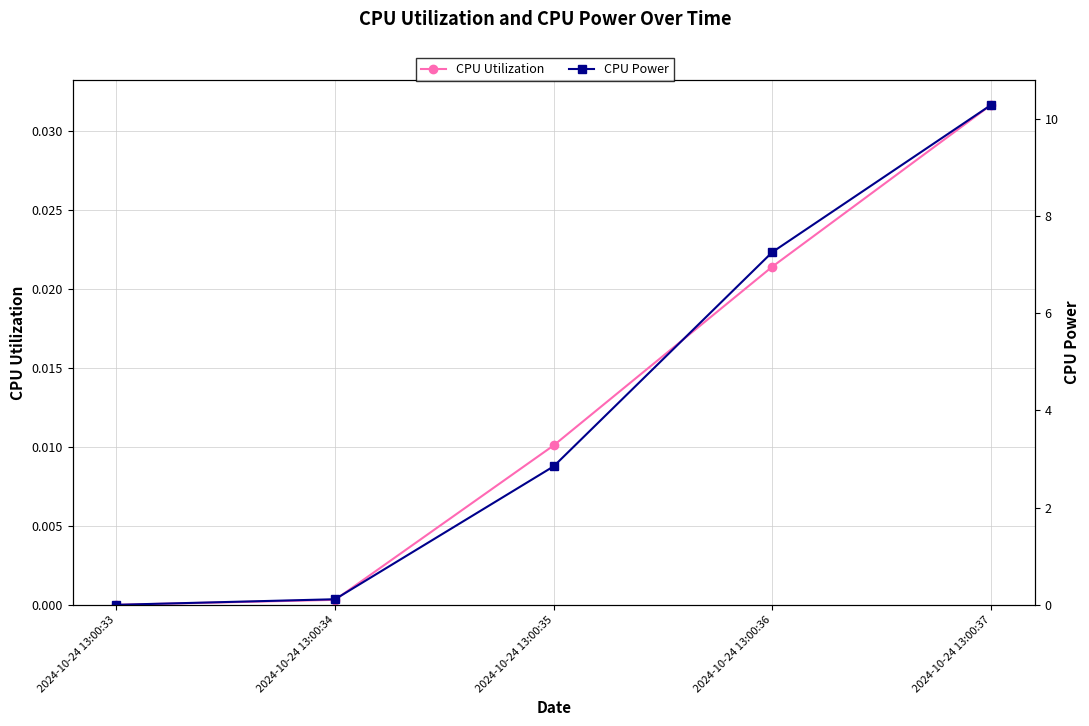

Where does the CPU Power series first go above 2?

2024-10-24 13:00:35